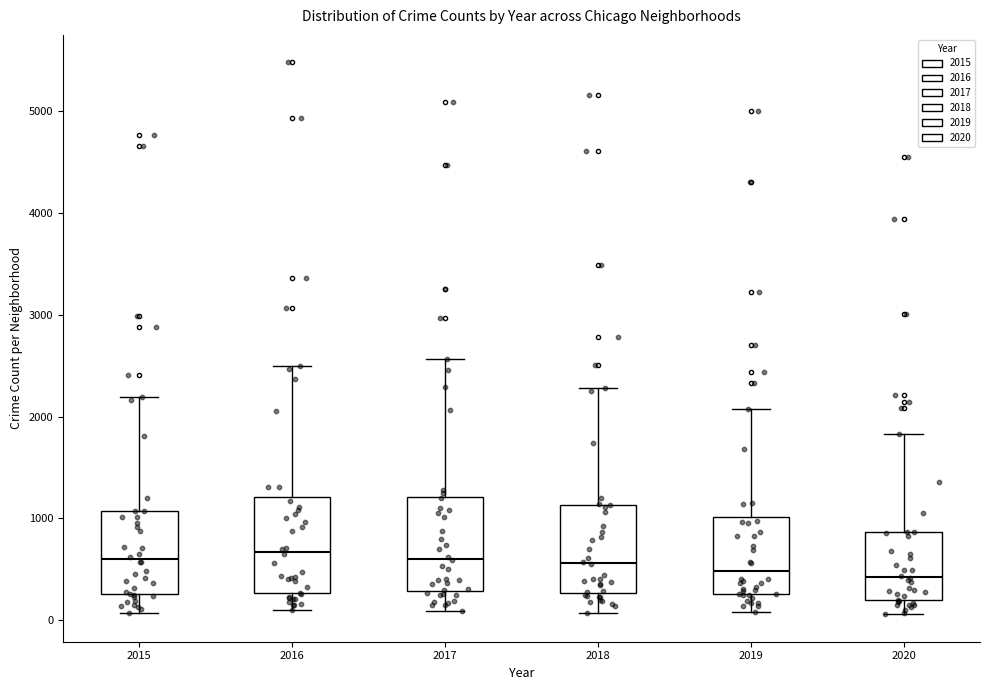

Where is the lower edge of the box at x = 2017 on the y-axis? The values are not printed on the chart, so give them approximately, as read against the axis.

300